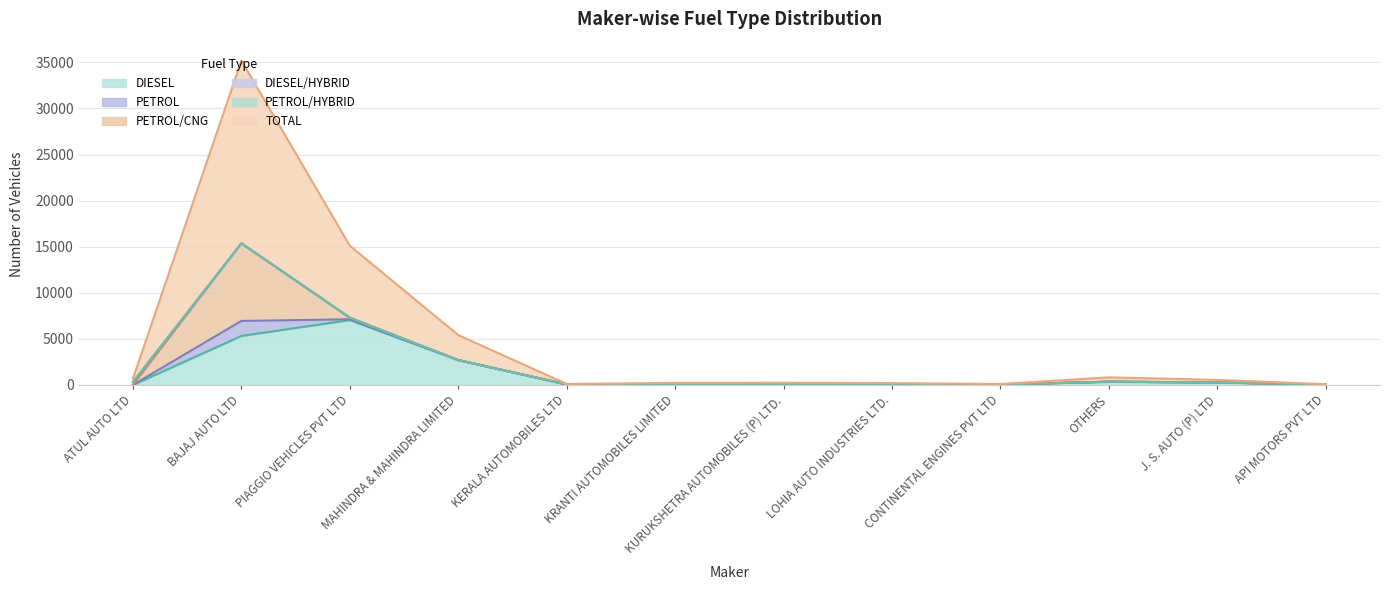

True or false: PETROL/CNG and TOTAL intersect in this chart.

False